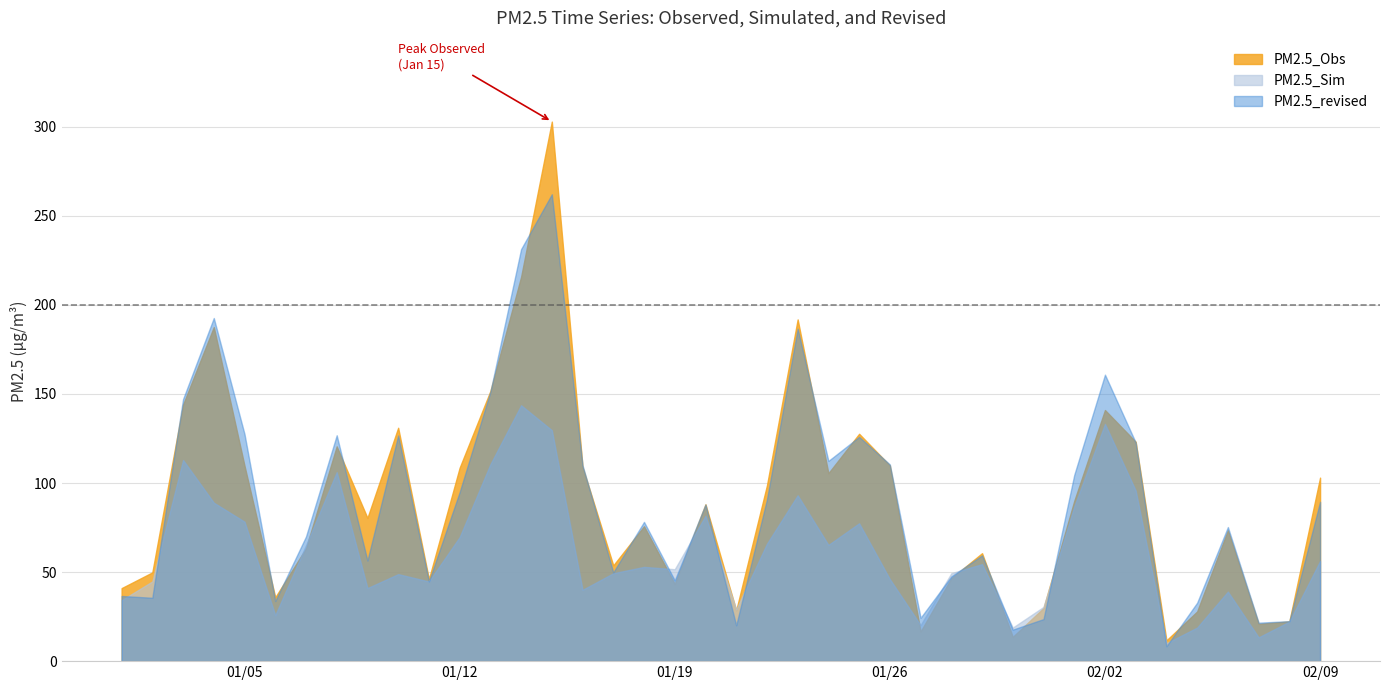

What is the label of the 25th point from the left?

2021-01-25